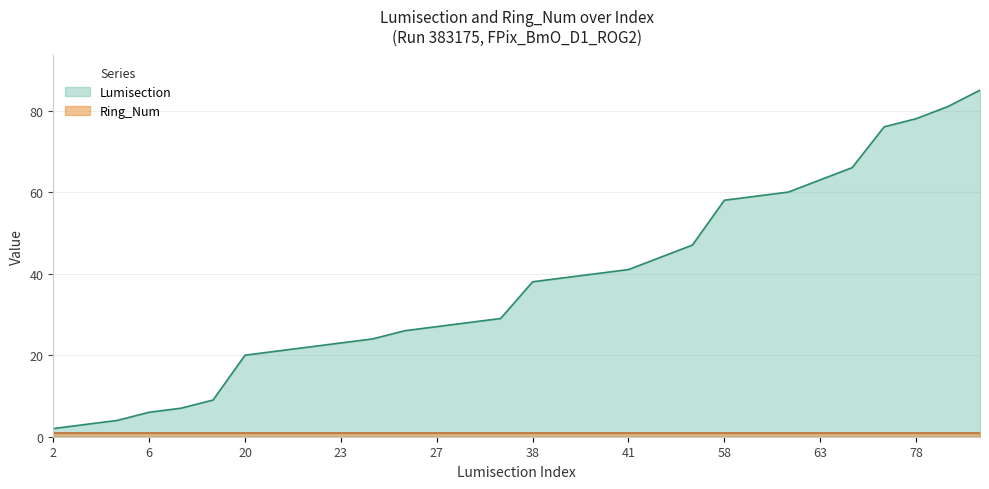

Reading left to right, what are all the values shown in this chart?

2=2	3=3	4=4	6=6	7=7	9=9	20=20	21=21	22=22	23=23	24=24	26=26	27=27	28=28	29=29	38=38	39=39	40=40	41=41	44=44	47=47	58=58	59=59	60=60	63=63	66=66	76=76	78=78	81=81	85=85